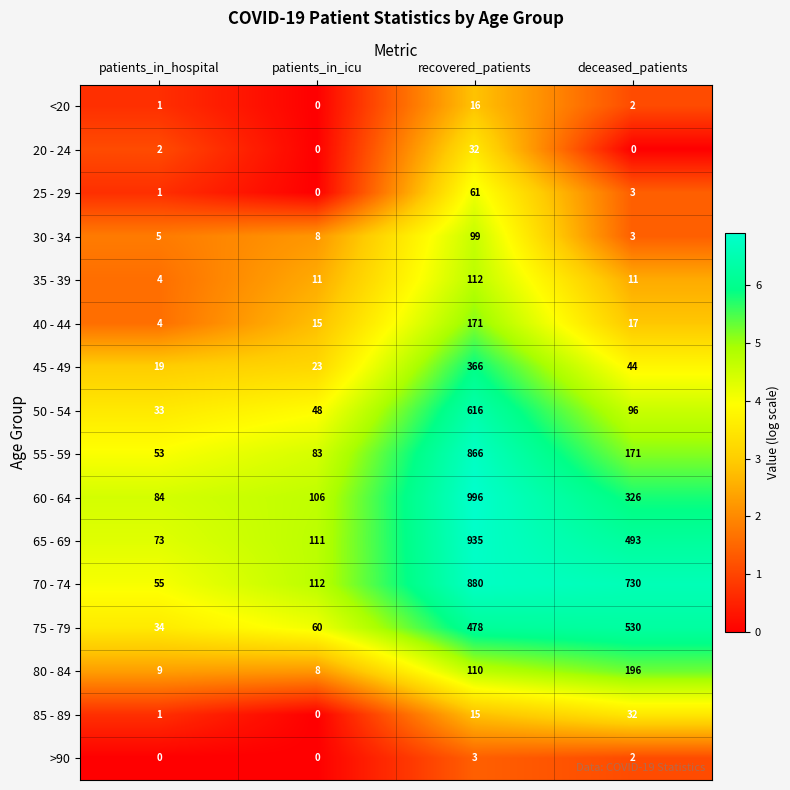

List the labels in order of <20 value, smallest first.

patients_in_icu, patients_in_hospital, deceased_patients, recovered_patients